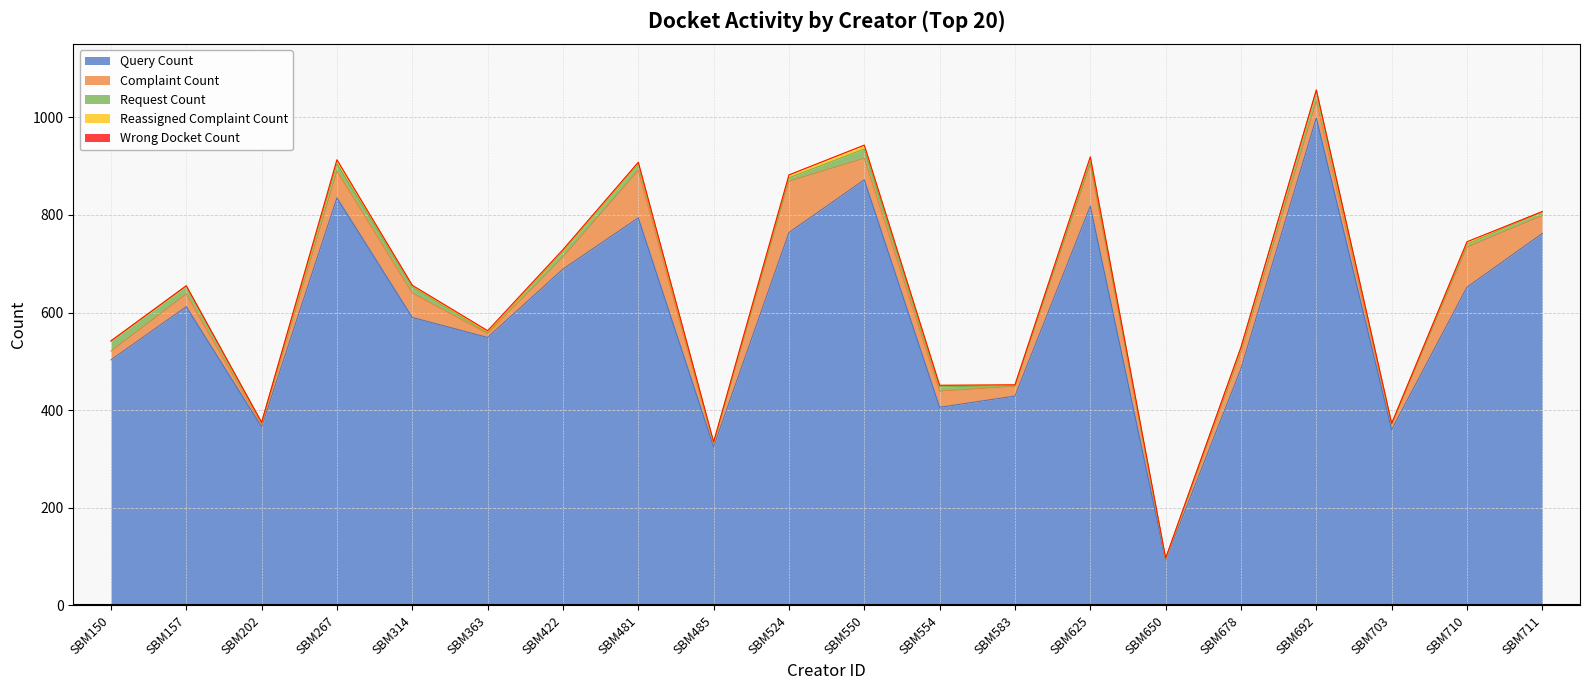

How many data points in Query Count are less than 612?

10